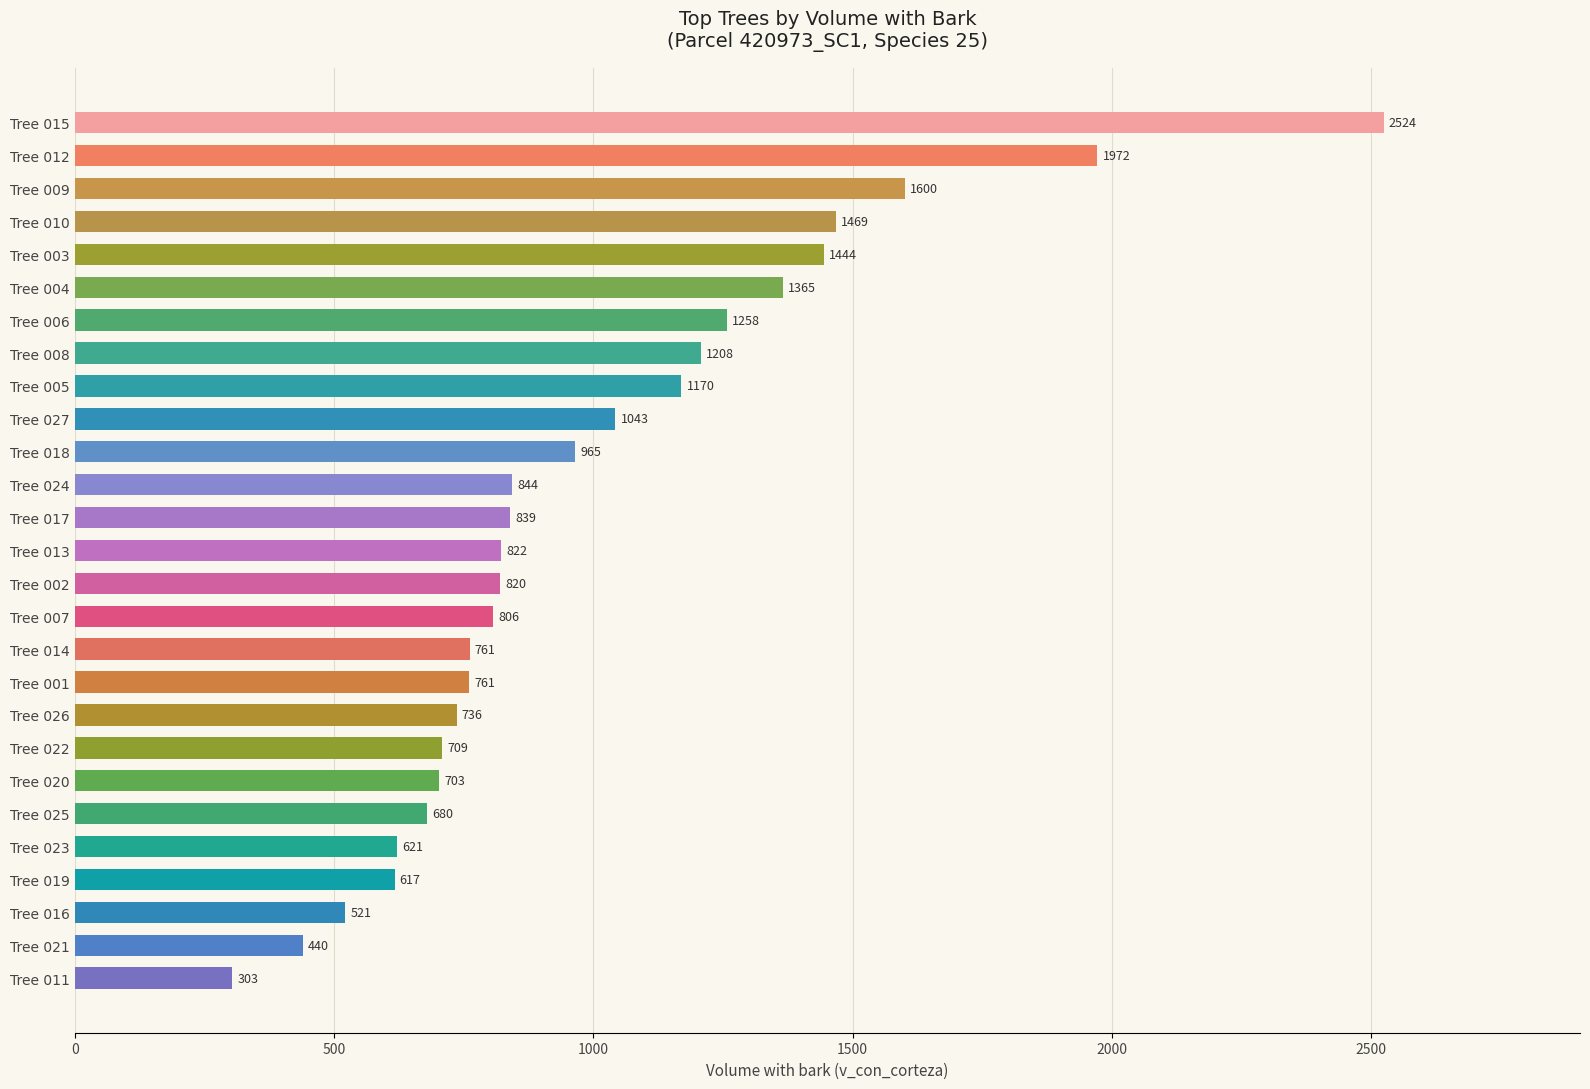

The value at Tree 025 is 680.3. True or false?

True